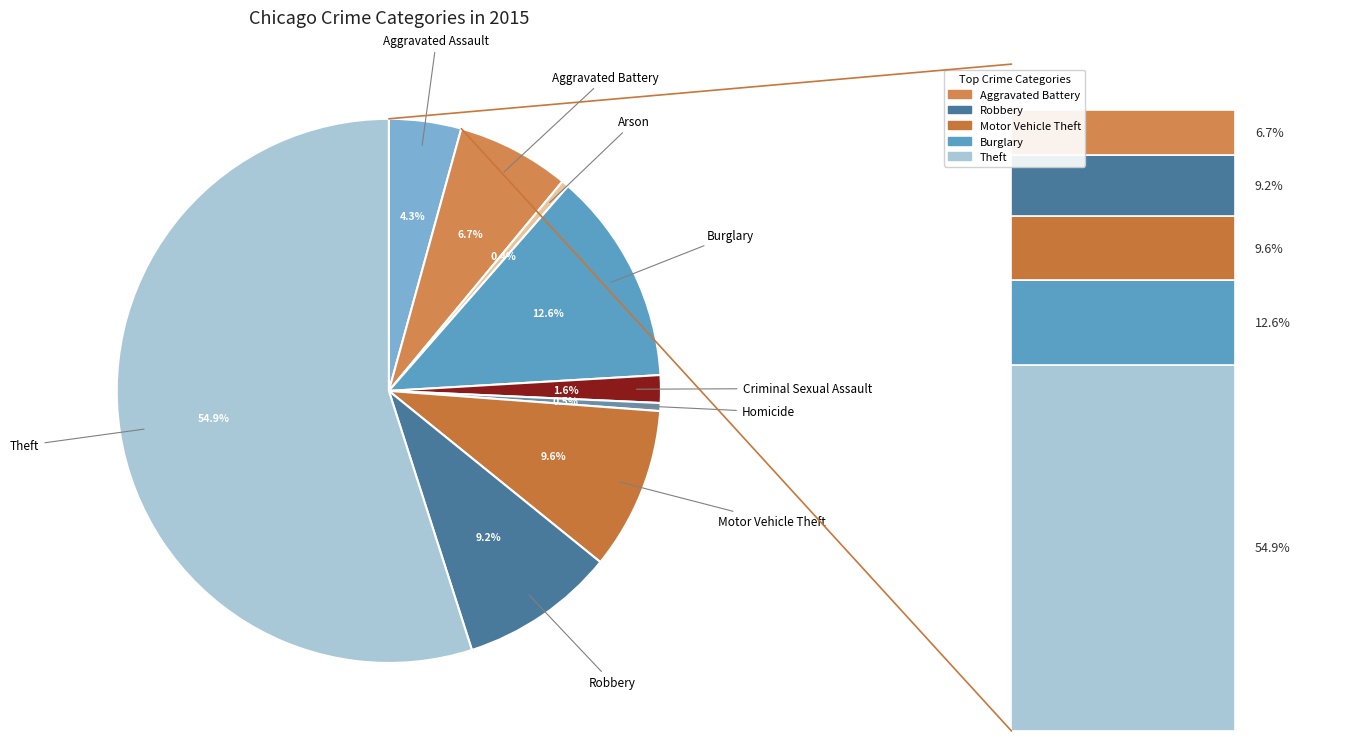

Which category has the smallest portion of the pie?

Arson